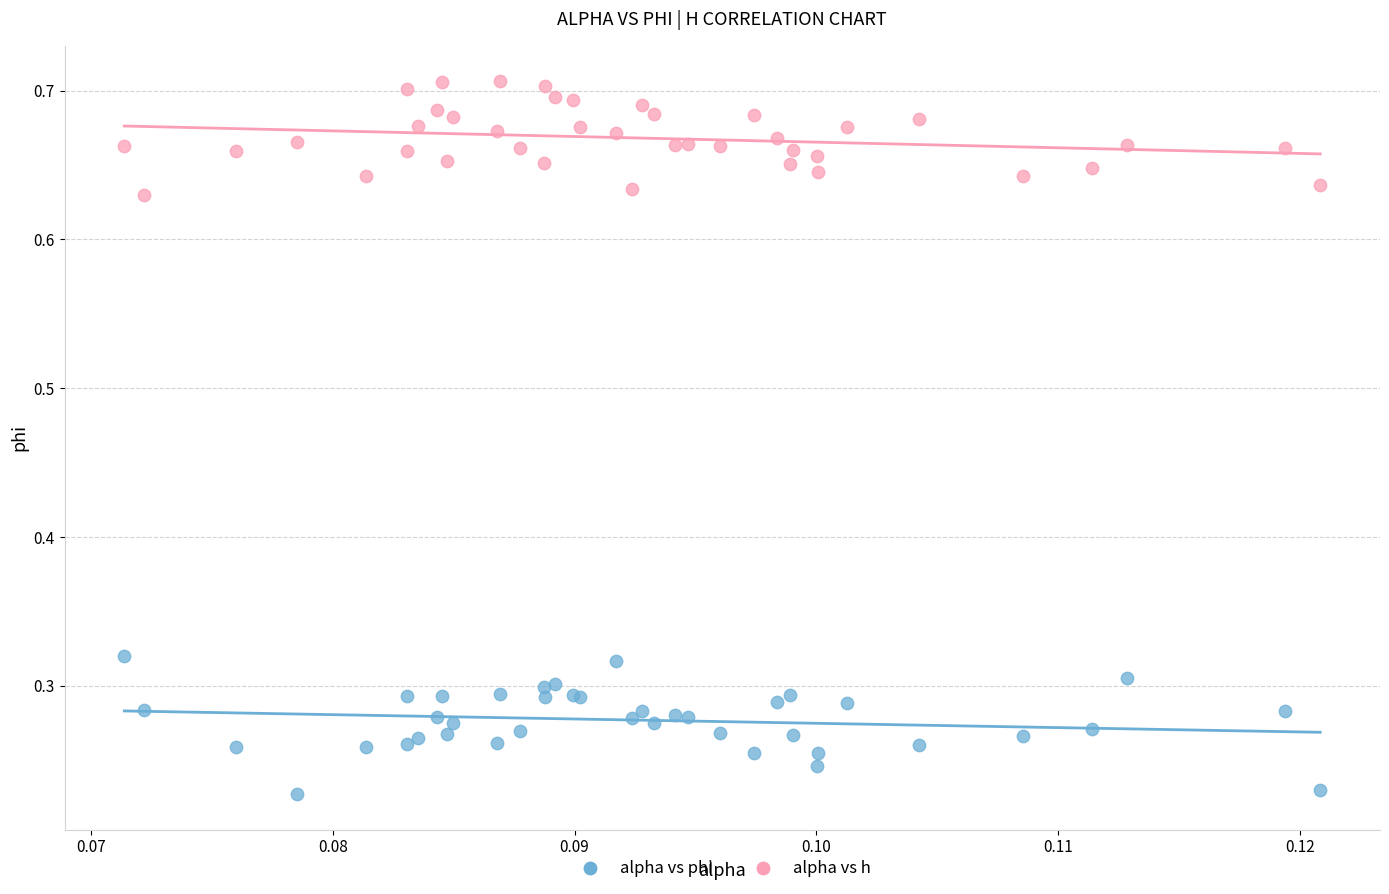

Which series reaches the minimum Y coordinate?

alpha vs phi